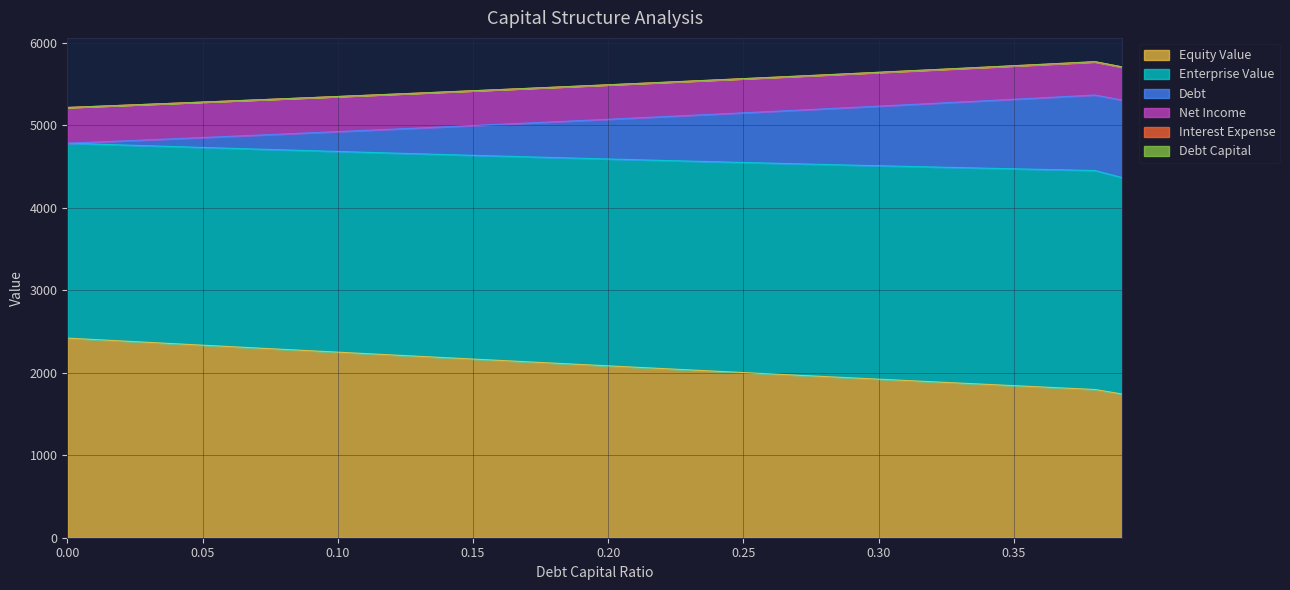

What is the value of the enterprise_value point at the 40th from the left?

5304.6